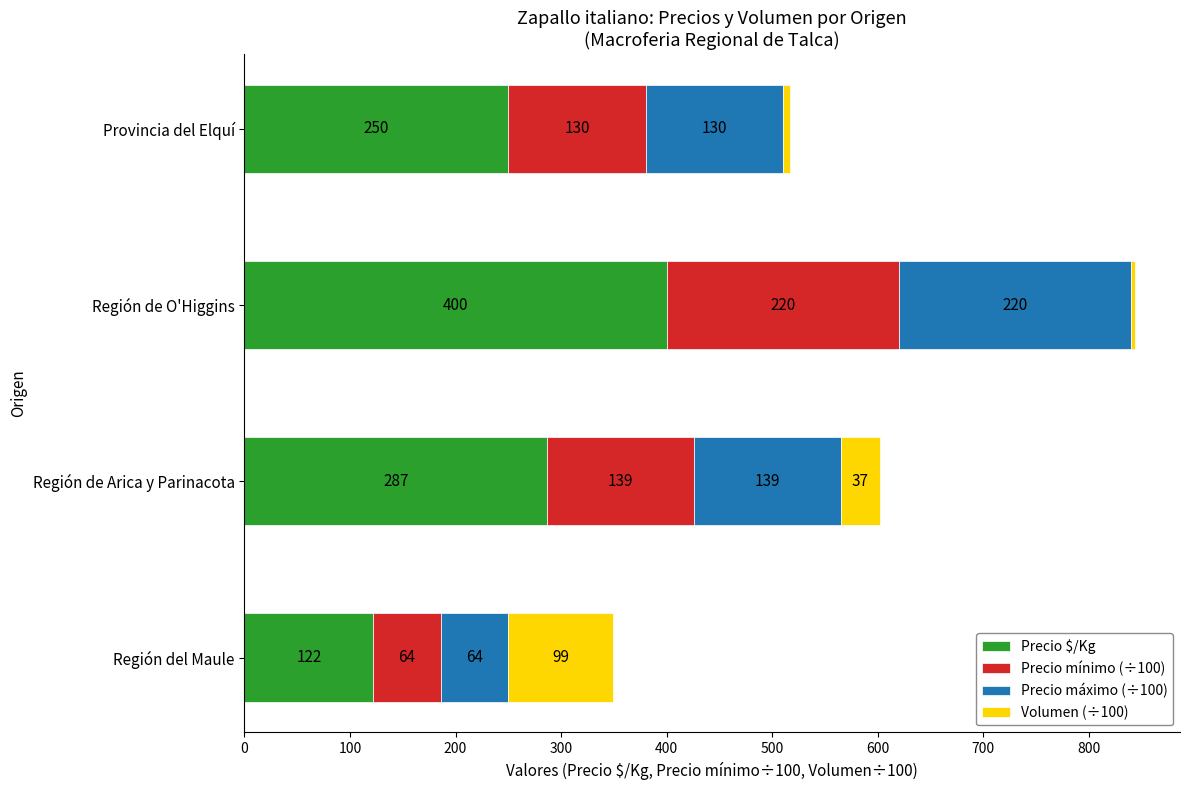

What is the maximum value for Precio $/Kg?

400